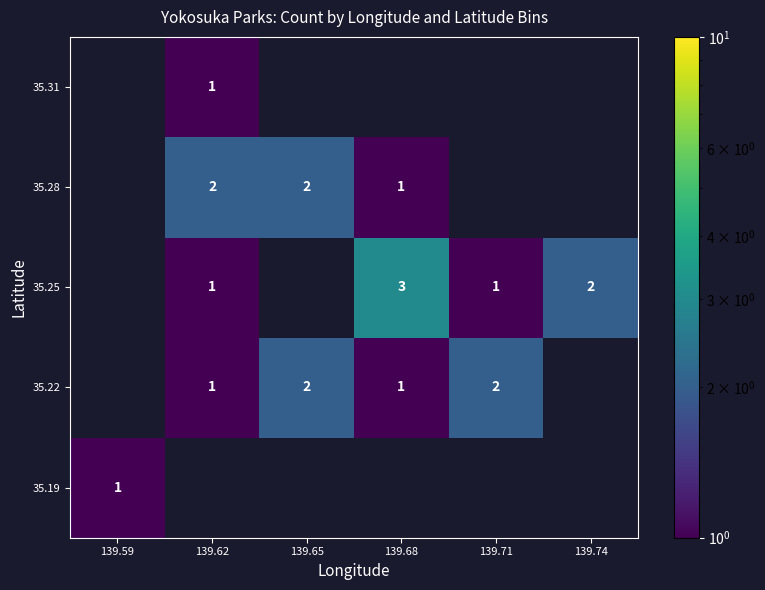

How many series are shown in this chart?

5